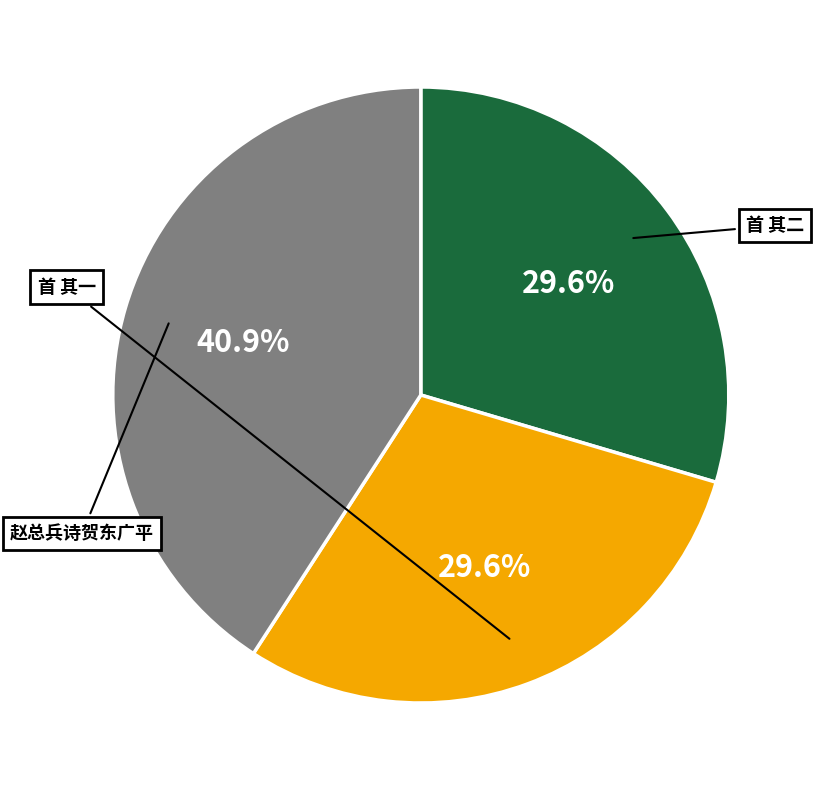

Is there any slice that represents more than half of the pie?

No